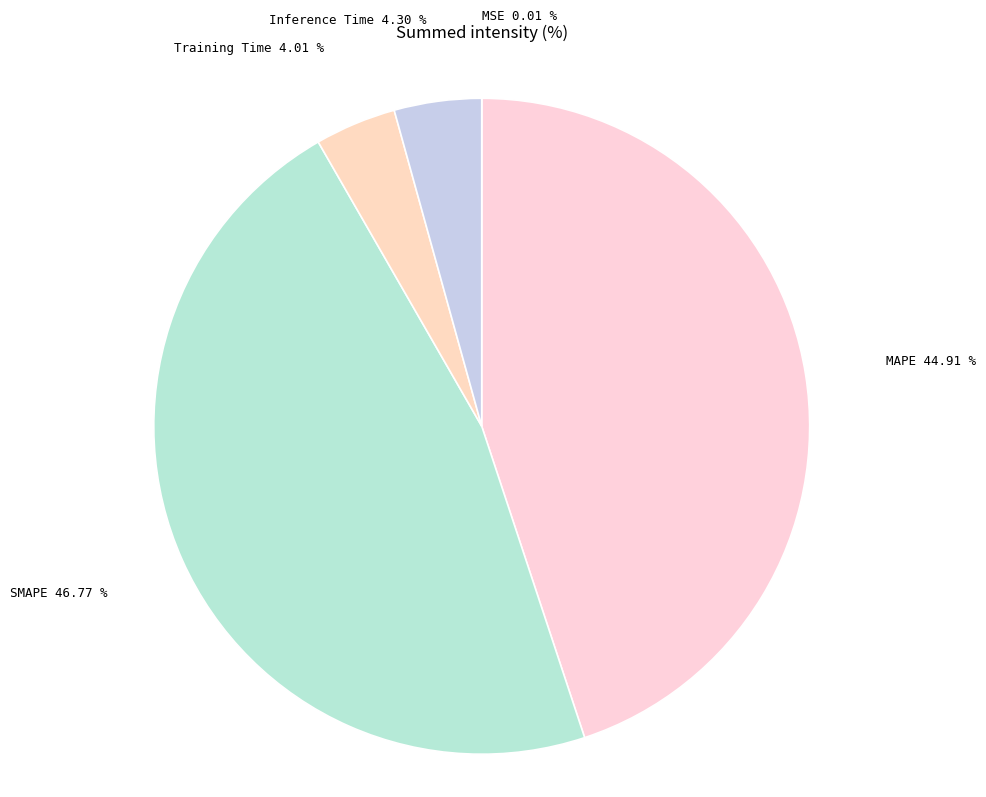

How much of the chart is everything except Inference Time?

95.7%